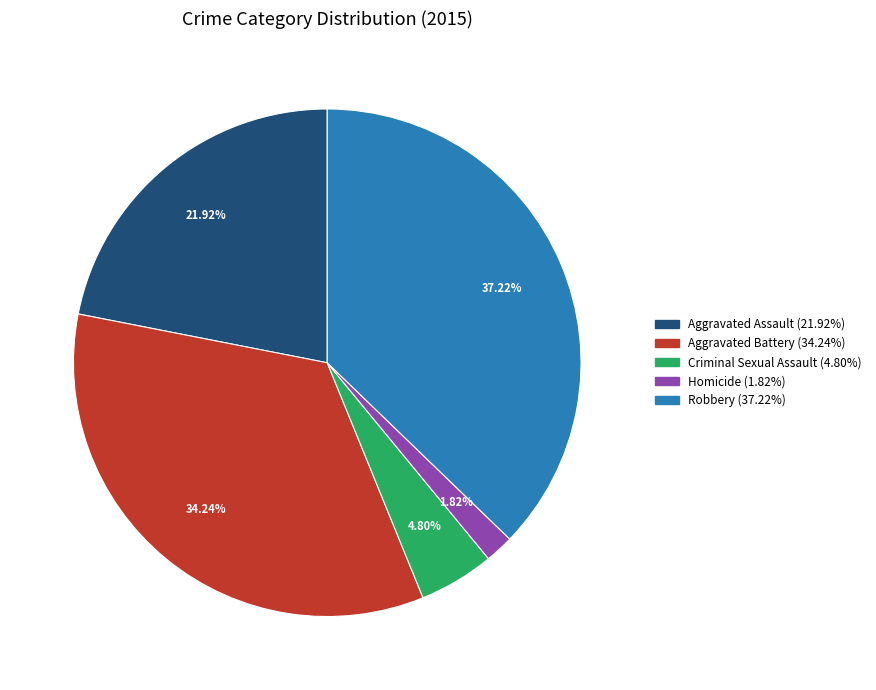

Does Aggravated Battery account for over 50% of the chart?

No